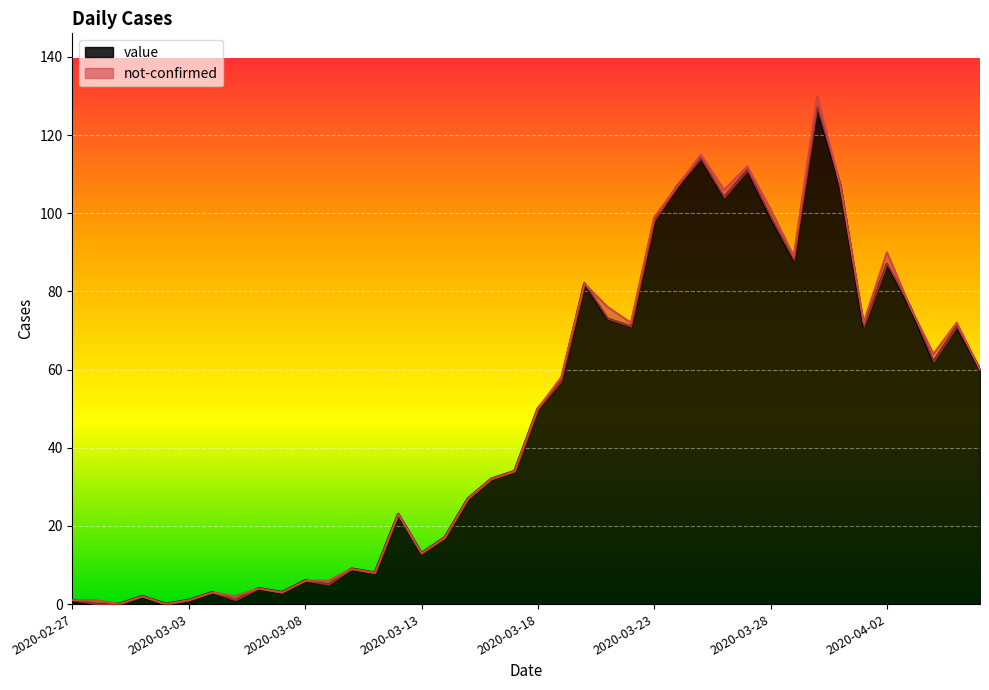

Rank the categories by value from highest to lowest.

2020-03-30, 2020-03-25, 2020-03-27, 2020-03-24, 2020-03-31, 2020-03-26, 2020-03-28, 2020-03-23, 2020-03-29, 2020-04-02, 2020-03-20, 2020-04-03, 2020-03-21, 2020-03-22, 2020-04-01, 2020-04-05, 2020-04-04, 2020-04-06, 2020-03-19, 2020-03-18, 2020-03-17, 2020-03-16, 2020-03-15, 2020-03-12, 2020-03-14, 2020-03-13, 2020-03-10, 2020-03-11, 2020-03-08, 2020-03-09, 2020-03-06, 2020-03-04, 2020-03-07, 2020-03-01, 2020-02-27, 2020-03-03, 2020-03-05, 2020-02-28, 2020-02-29, 2020-03-02